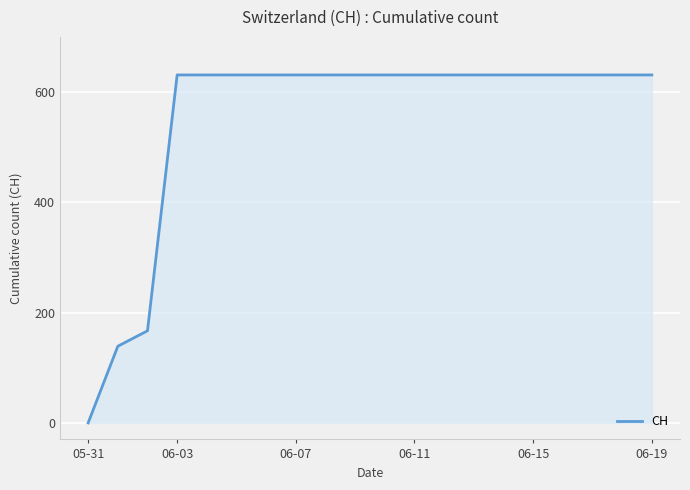

What is the difference between the maximum and minimum values?

631